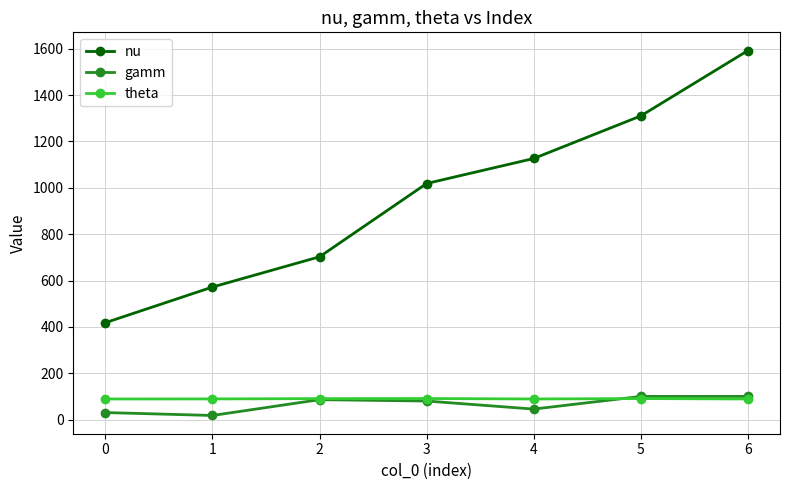

At how many categories does at least one series exceed 1537?

1